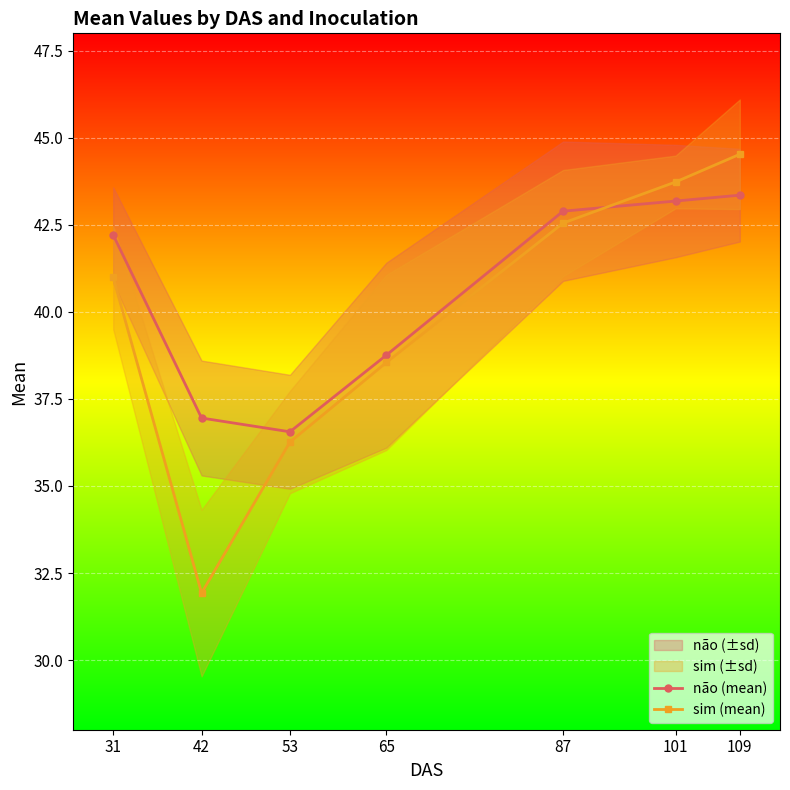

Is the value of sim (mean) at 53 greater than the value of não (mean) at 65?

No